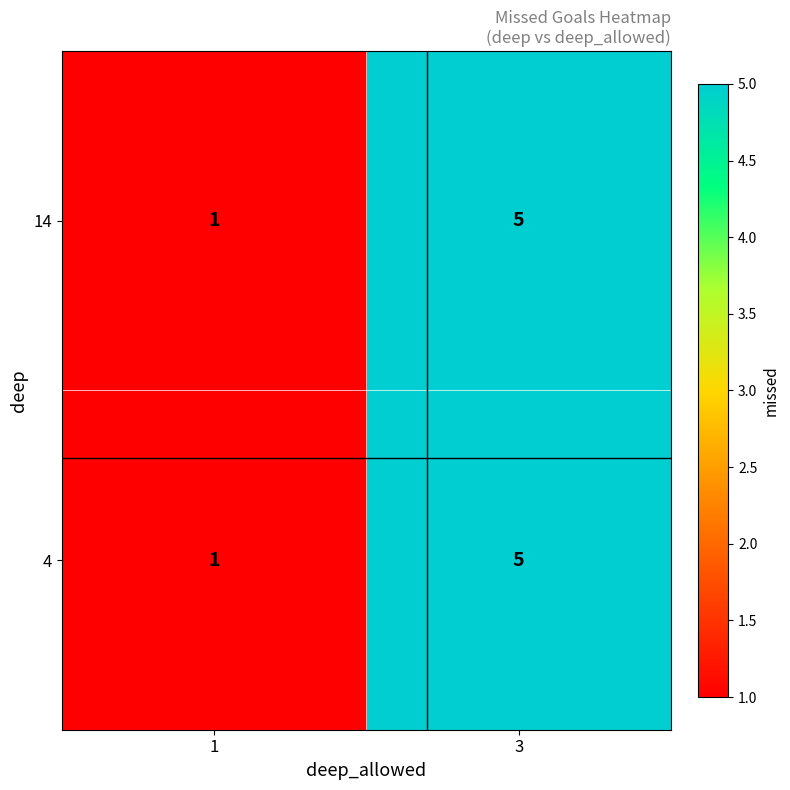

What is the maximum value shown in the chart?

5